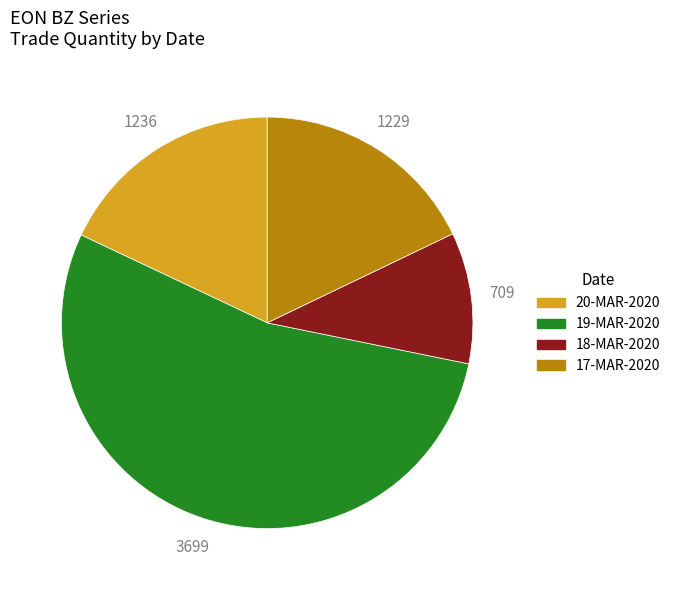

Is the sum of 18-MAR-2020 and 20-MAR-2020 greater than half?

No